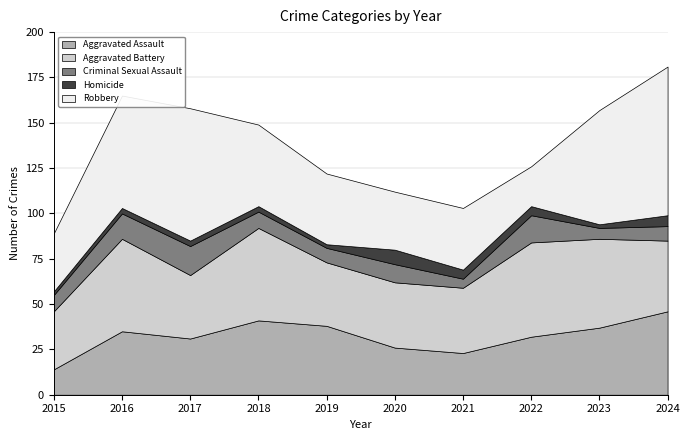

Reading right to left, list all the values displayed in this chart.

Aggravated Assault: 2024=46	2023=37	2022=32	2021=23	2020=26	2019=38	2018=41	2017=31	2016=35	2015=14
Aggravated Battery: 2024=39	2023=49	2022=52	2021=36	2020=36	2019=35	2018=51	2017=35	2016=51	2015=32
Criminal Sexual Assault: 2024=8	2023=6	2022=15	2021=5	2020=10	2019=8	2018=9	2017=16	2016=14	2015=9
Homicide: 2024=6	2023=2	2022=5	2021=5	2020=8	2019=2	2018=3	2017=3	2016=3	2015=2
Robbery: 2024=82	2023=63	2022=22	2021=34	2020=32	2019=39	2018=45	2017=73	2016=62	2015=32